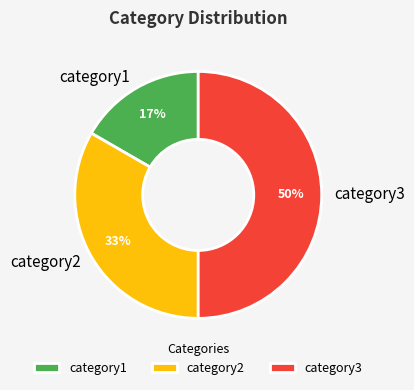

Approximately how many times larger is the value at category2 compared to category3?

0.7